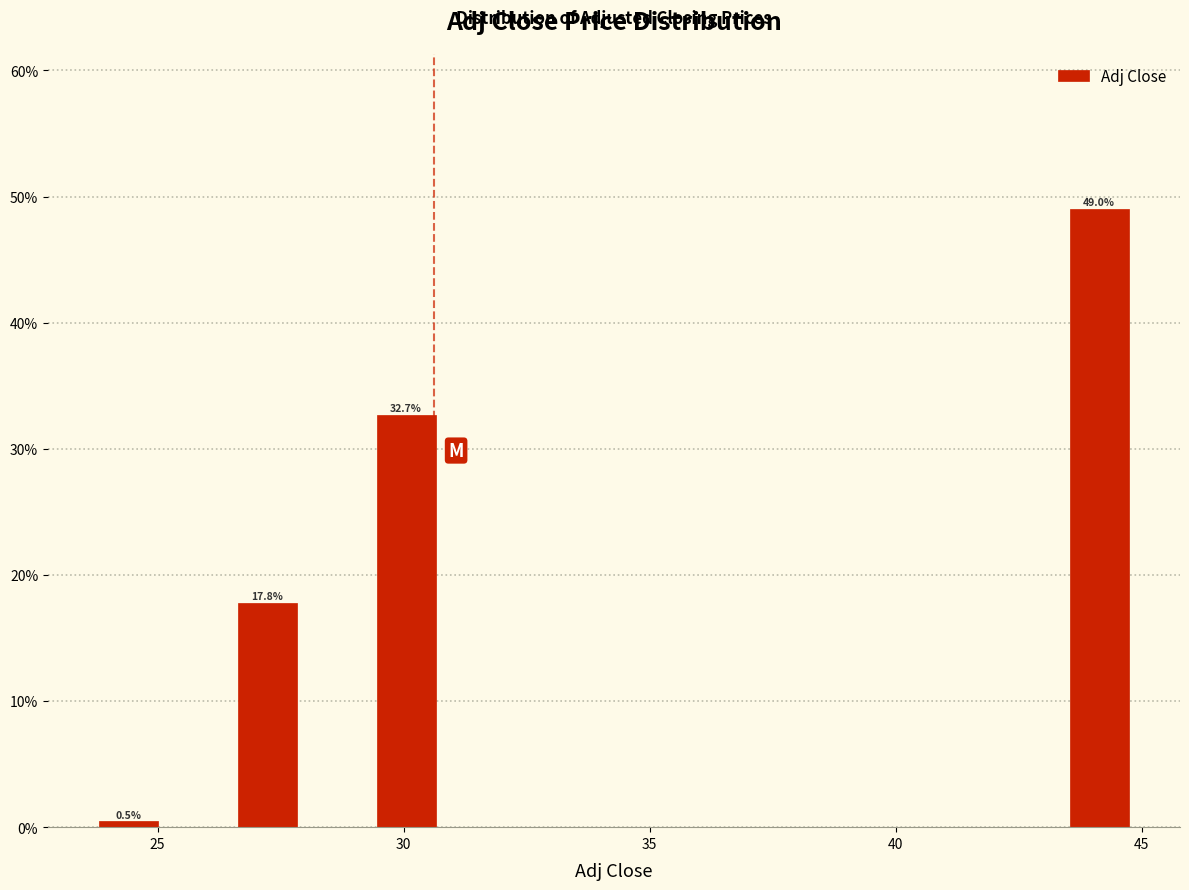

Read against the x-axis, roughly where is the centre of the tallest bar?

44.0